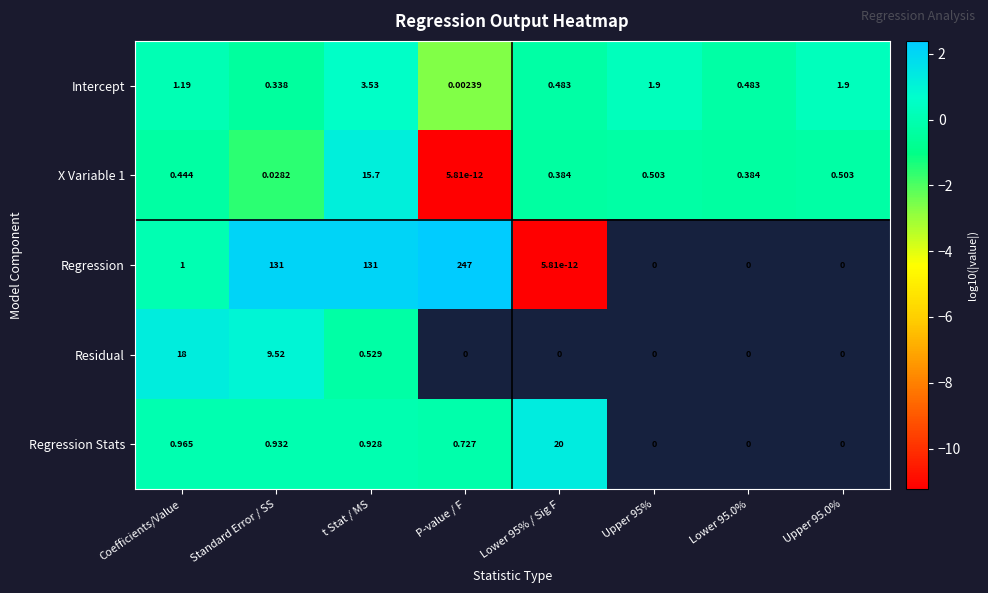

Which category has the lowest value in the X Variable 1 series?

P-value / F